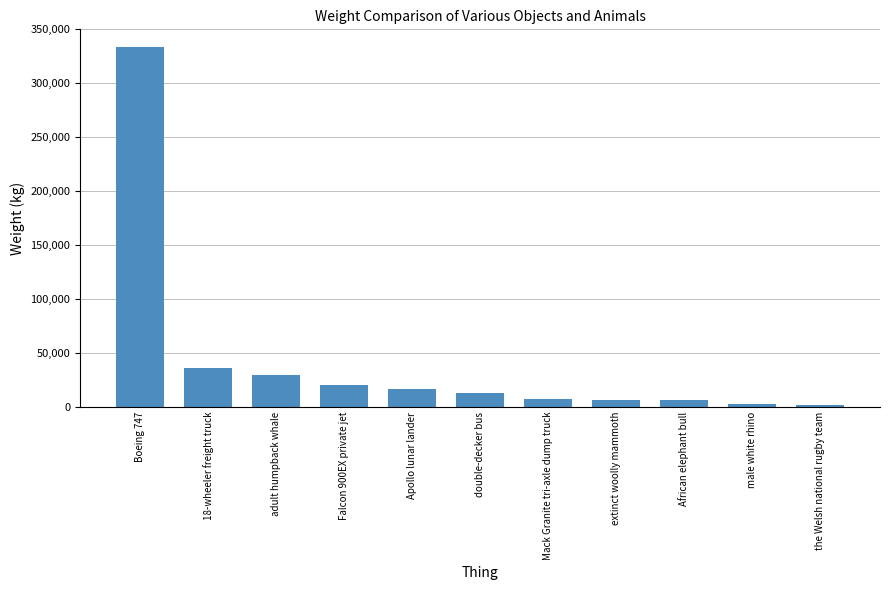

What is the label of the 4th bar from the left?

Falcon 900EX private jet